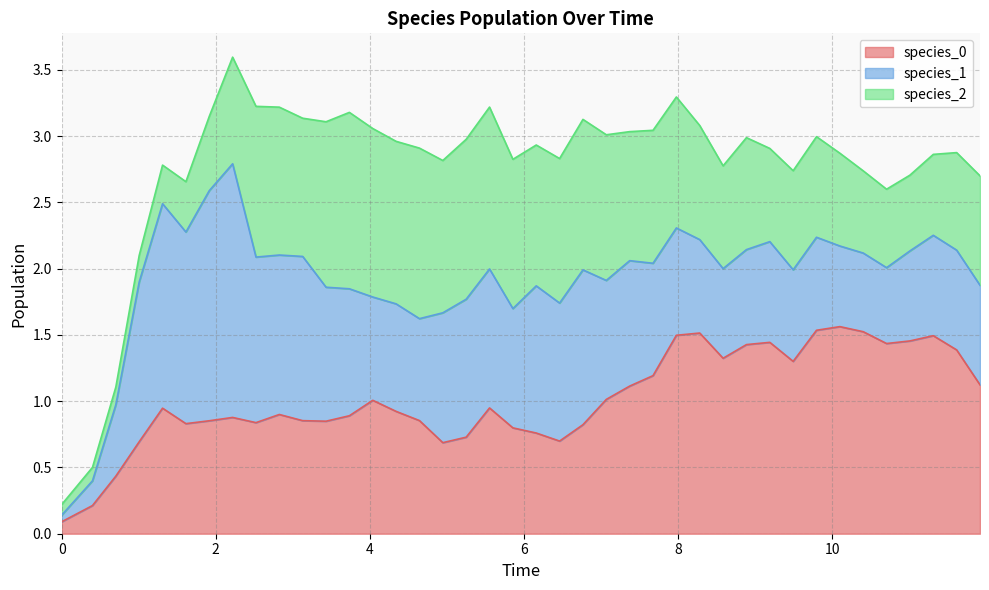

The value of species_2 at 18 is 1.2. True or false?

True